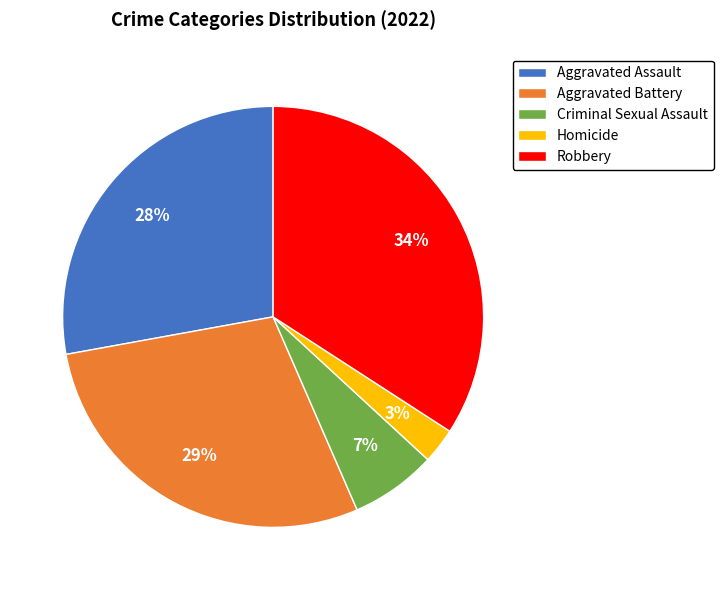

Do Robbery and Criminal Sexual Assault together represent more than half of the pie?

No